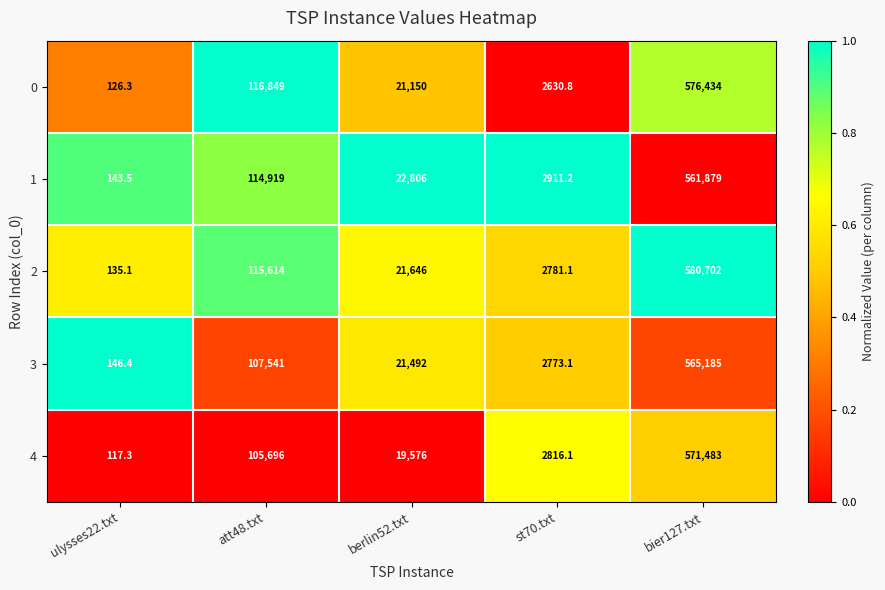

Which label corresponds to the smallest value in the chart?

ulysses22.txt